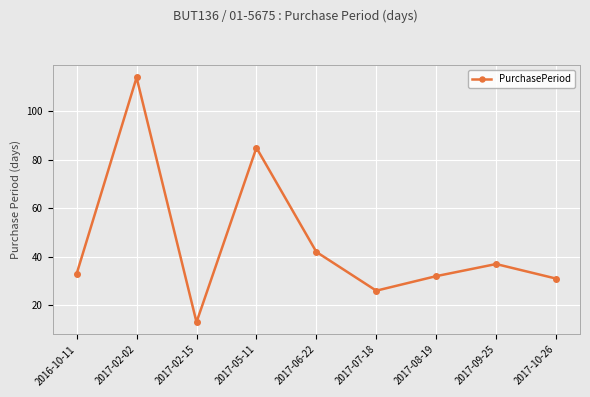

What is the sum of all values?

413